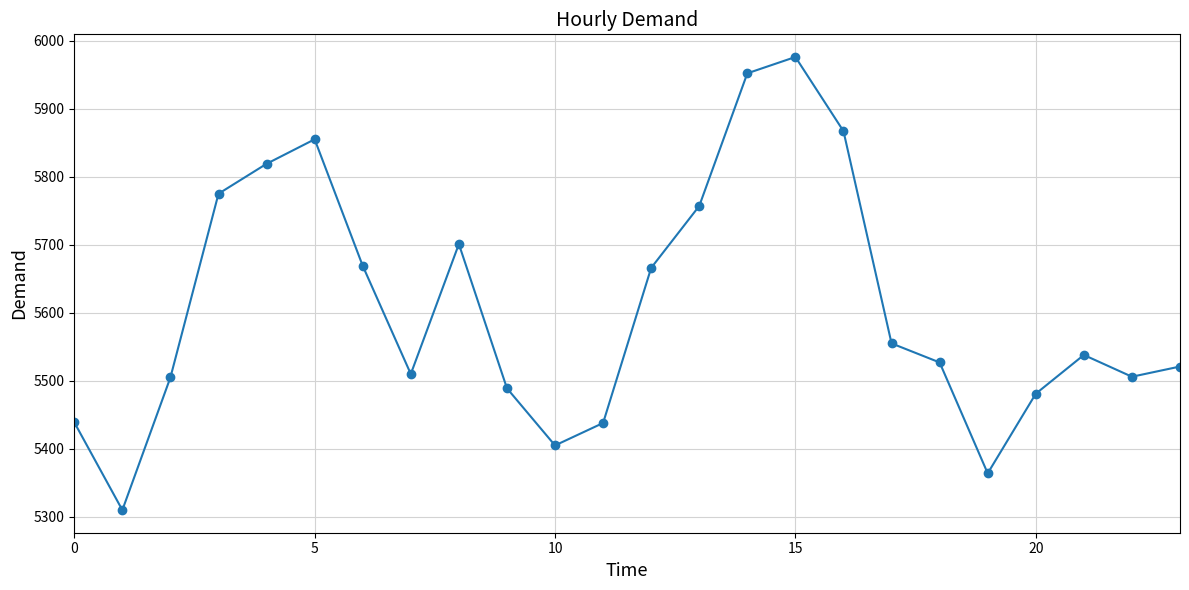

How many interior local valleys (lower than both neighbors) does the data have?

5